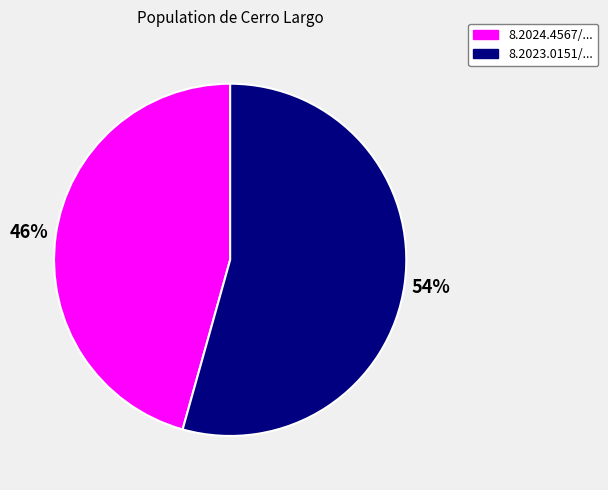

Is there a majority slice in this chart?

Yes